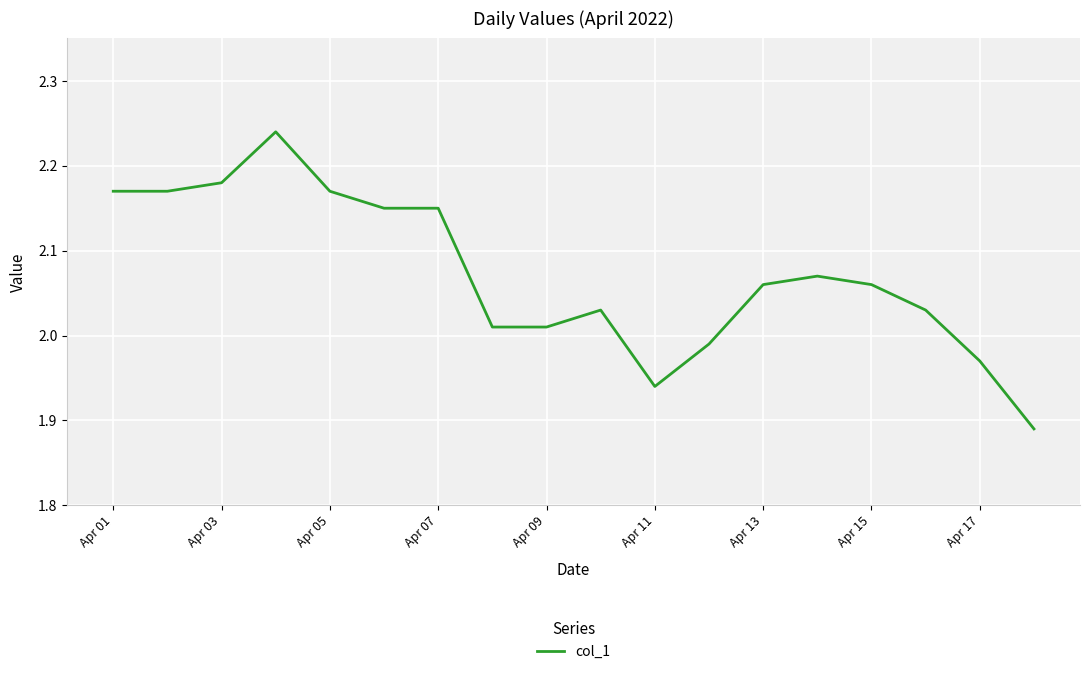

At which label does the data first exceed 2?

Apr 01